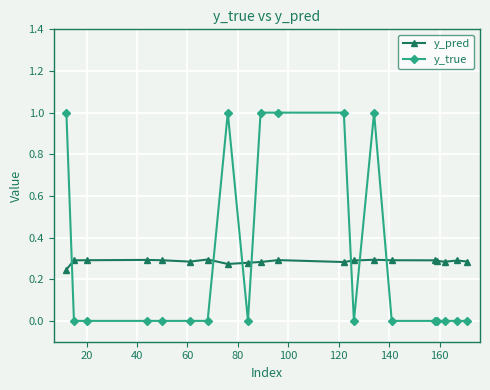

List the series in order of their peak value, lowest first.

y_pred, y_true